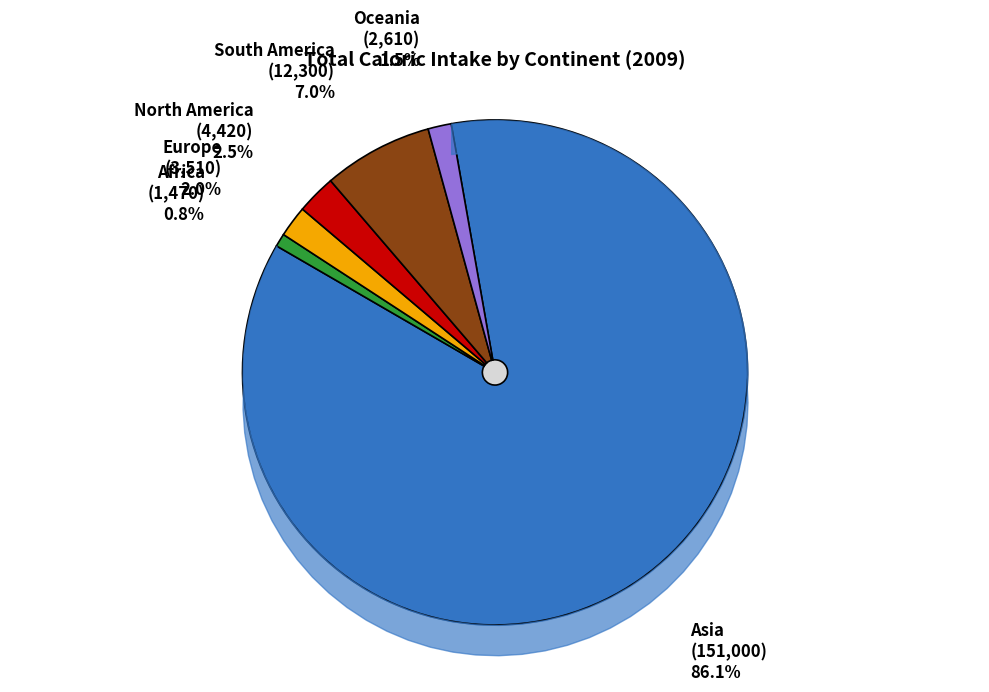

Which category has the biggest portion of the pie?

Asia